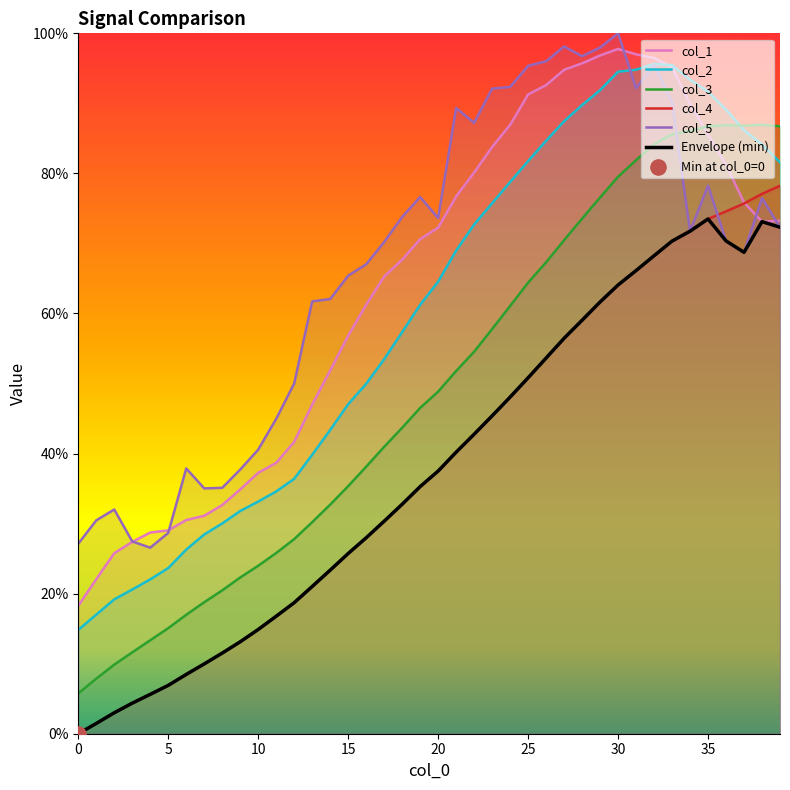

Which series has the largest total across all categories?

col_5